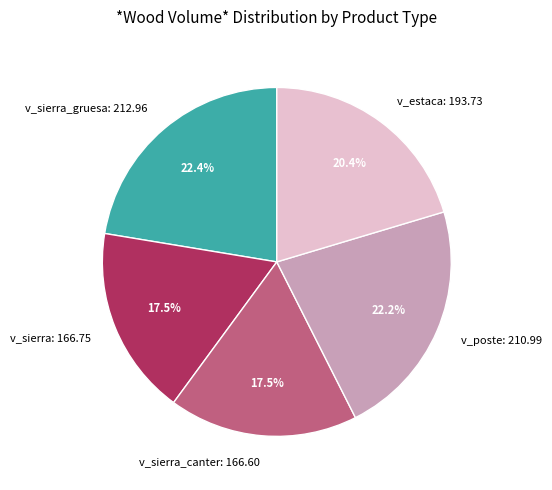

Between v_sierra_canter: 166.60 and v_poste: 210.99, which is larger?

v_poste: 210.99